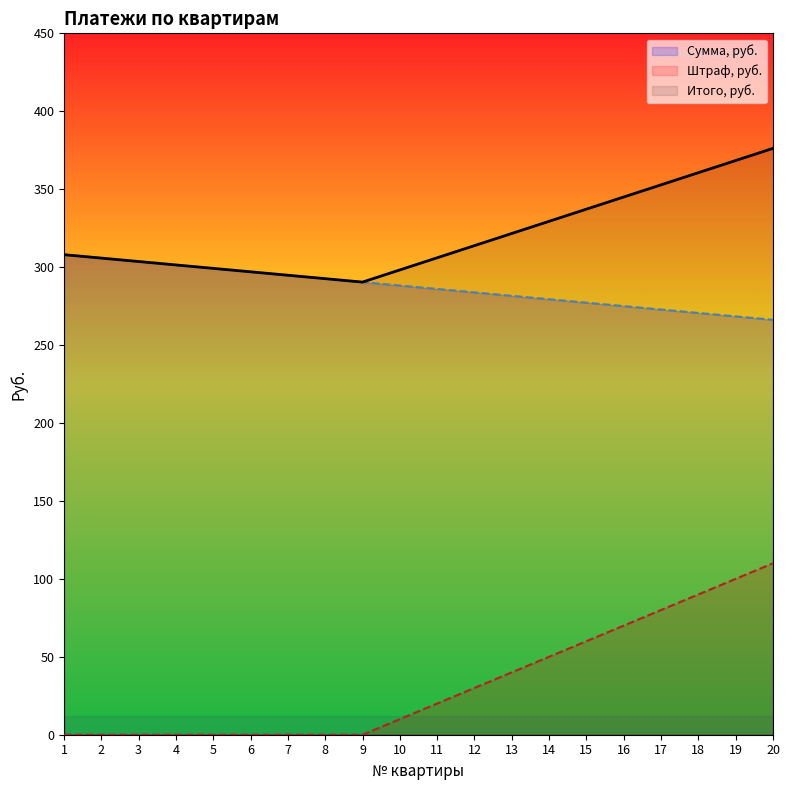

How many values in the Штраф, руб. series are below 20?

10